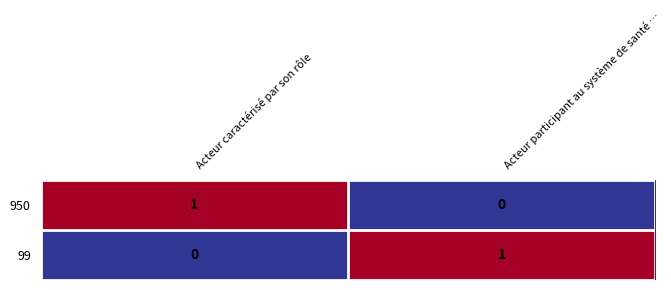

The value of 99 at Acteur caractérisé par son rôle is 1. True or false?

False